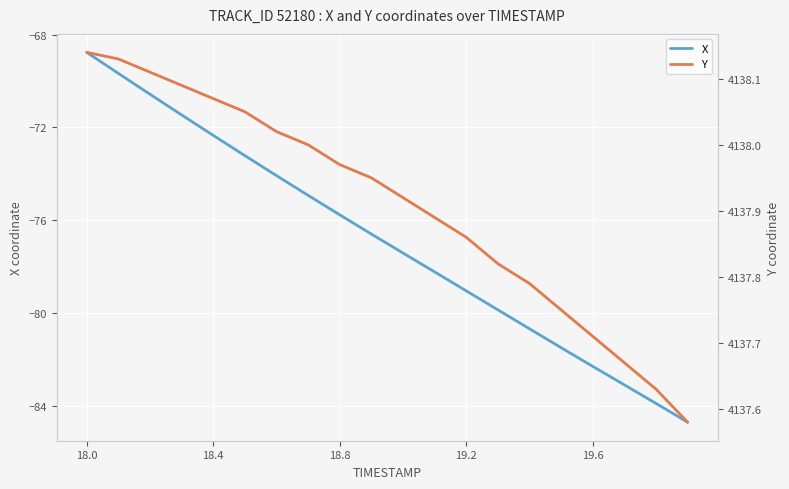

What are all the series names shown in the legend?

X, Y